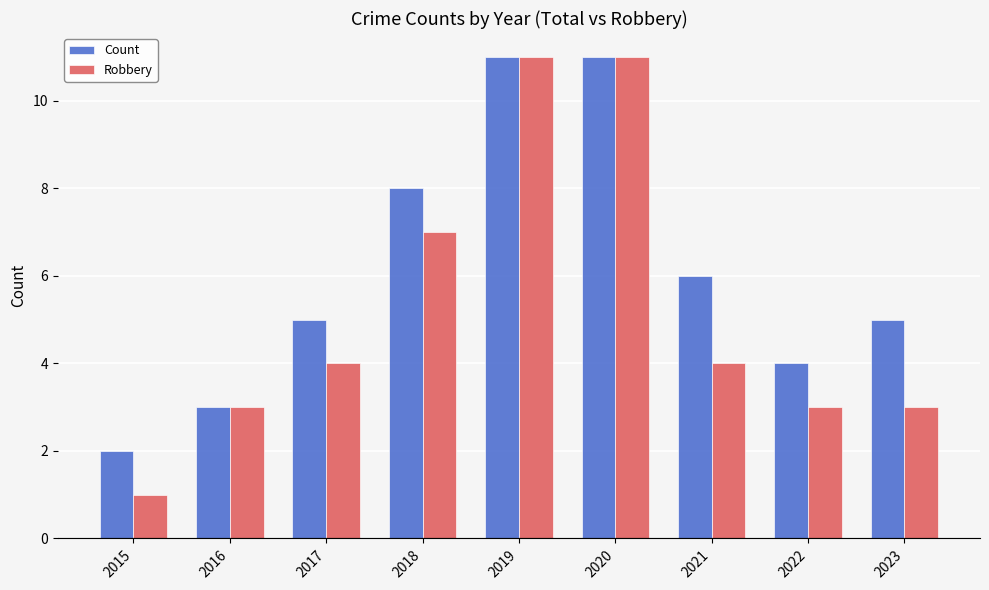

Which series has the largest total across all categories?

Count